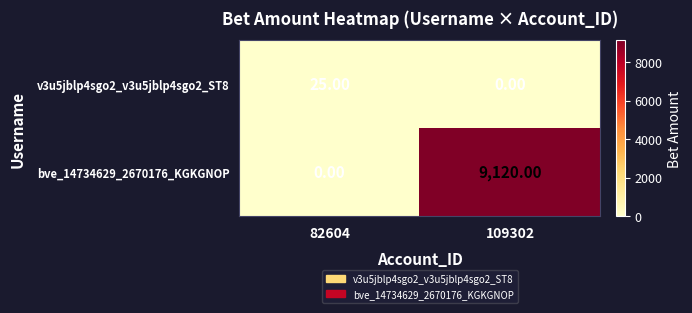

What is the difference between the highest and lowest values at 82604?

25